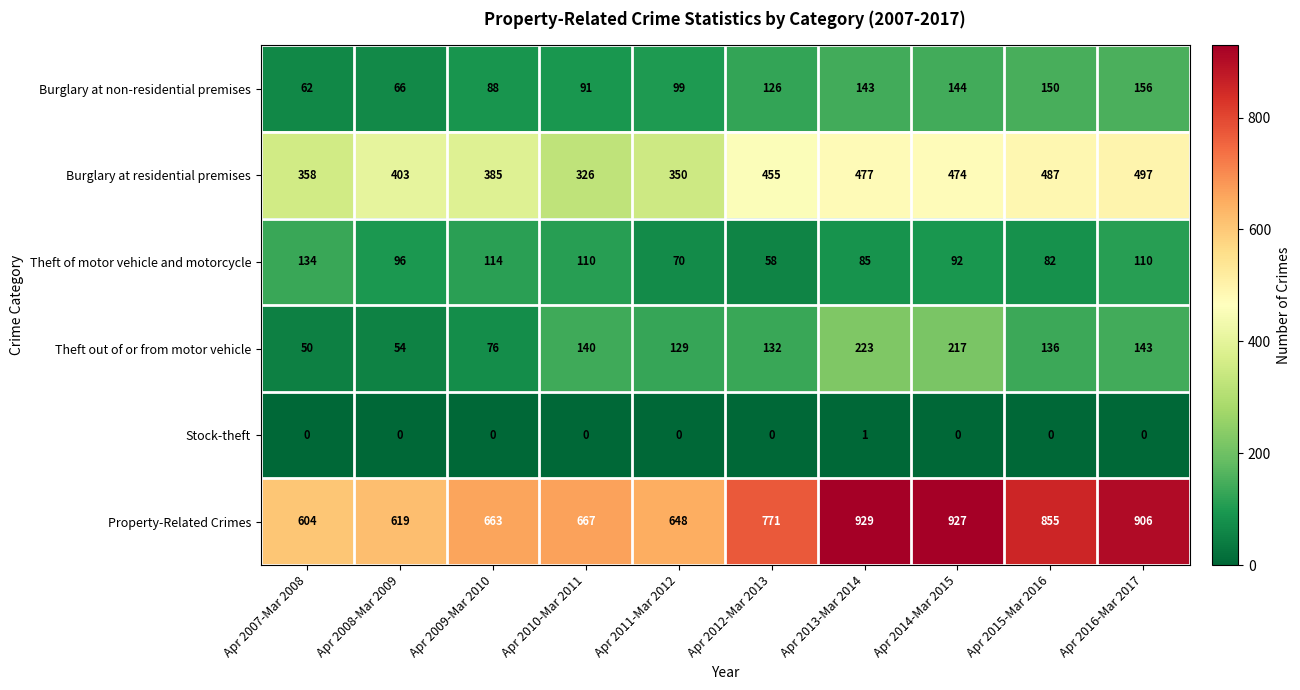

Which series changed the most between Apr 2008-Mar 2009 and Apr 2015-Mar 2016?

Property-Related Crimes